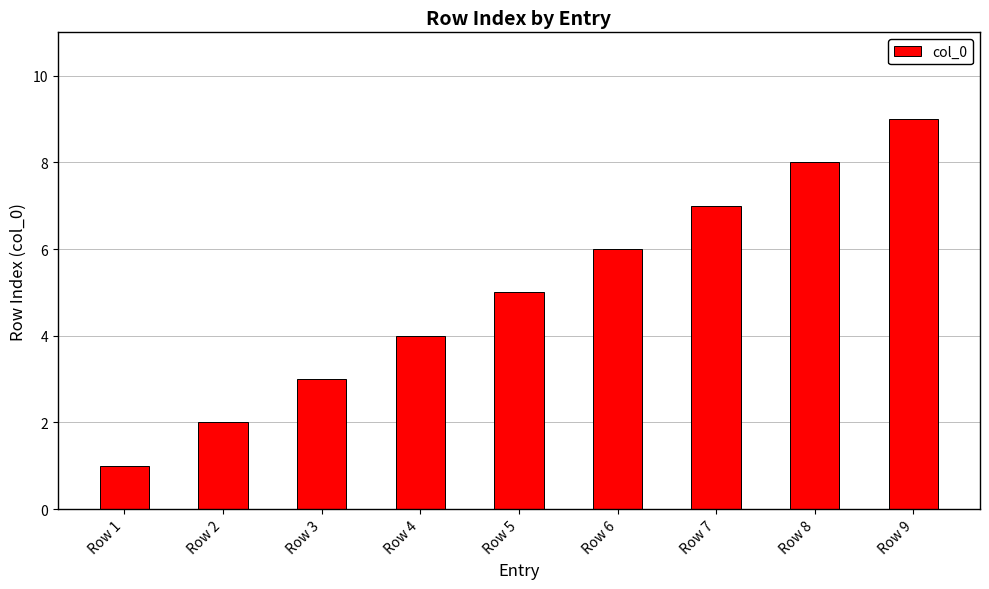

The chart shows a value of 6 at Row 6. True or false?

True